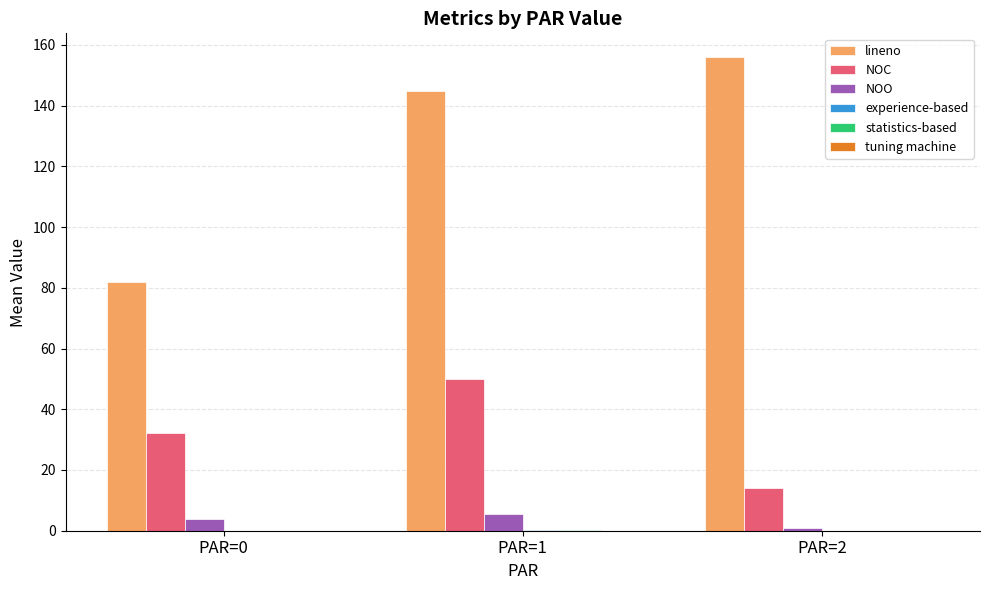

At which category does the chart reach its peak across all series?

PAR=2